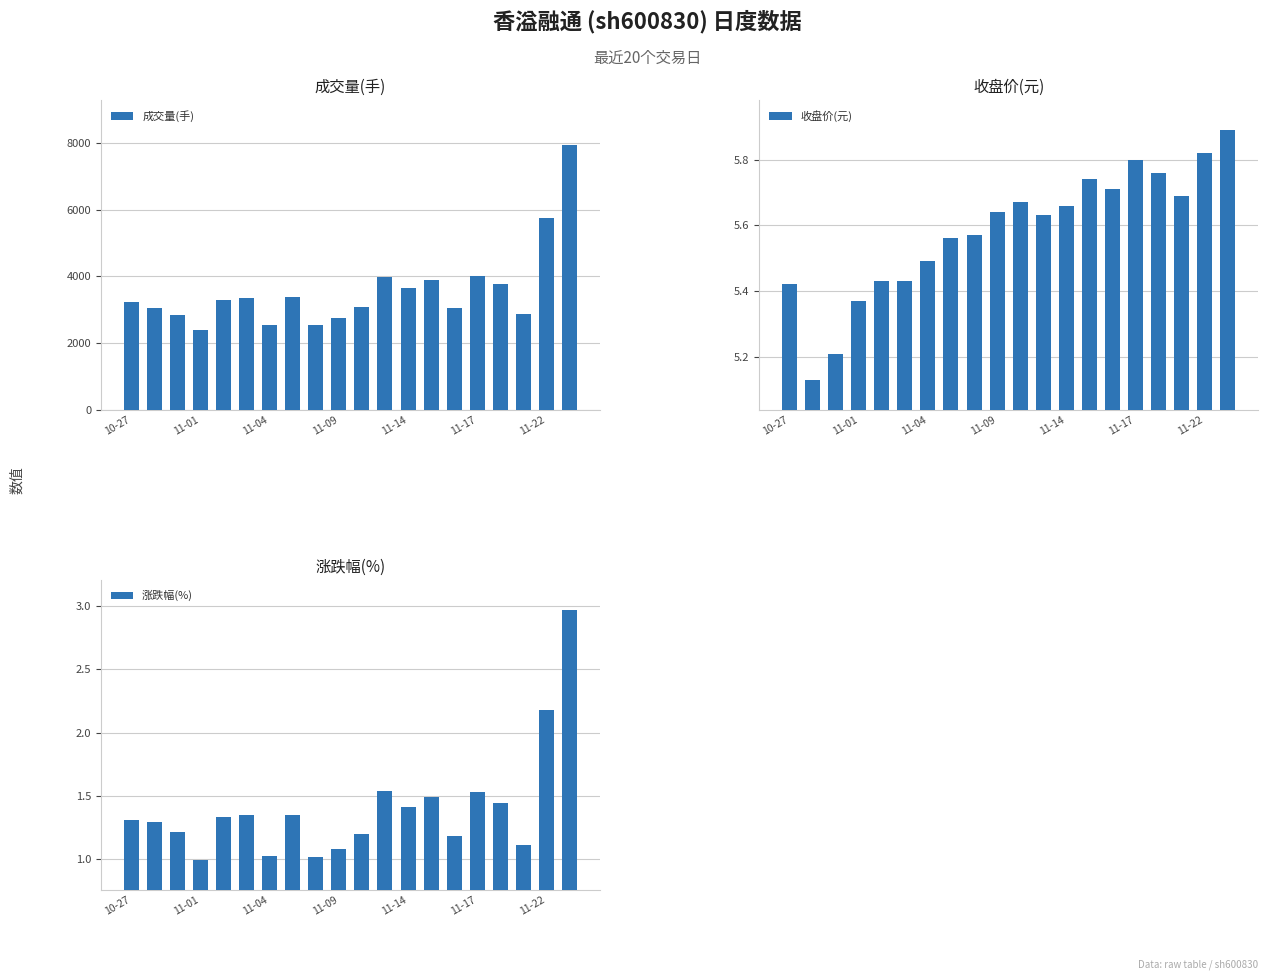

How many 收盘价(元) values are between 5 and 6?

20